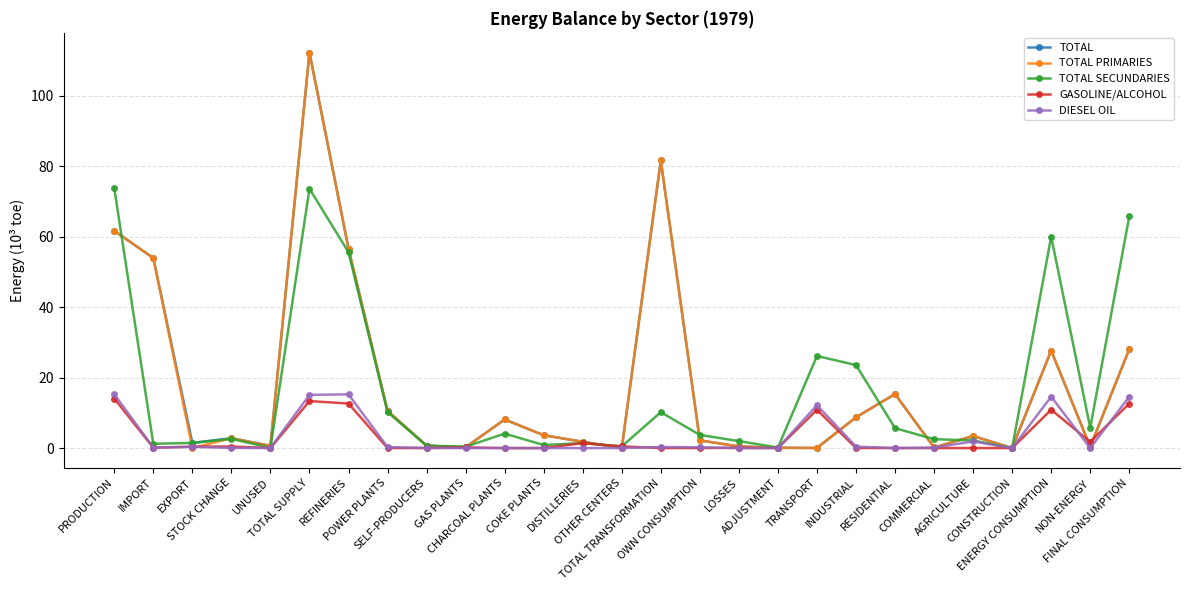

What is the maximum value shown in the chart?

112.2